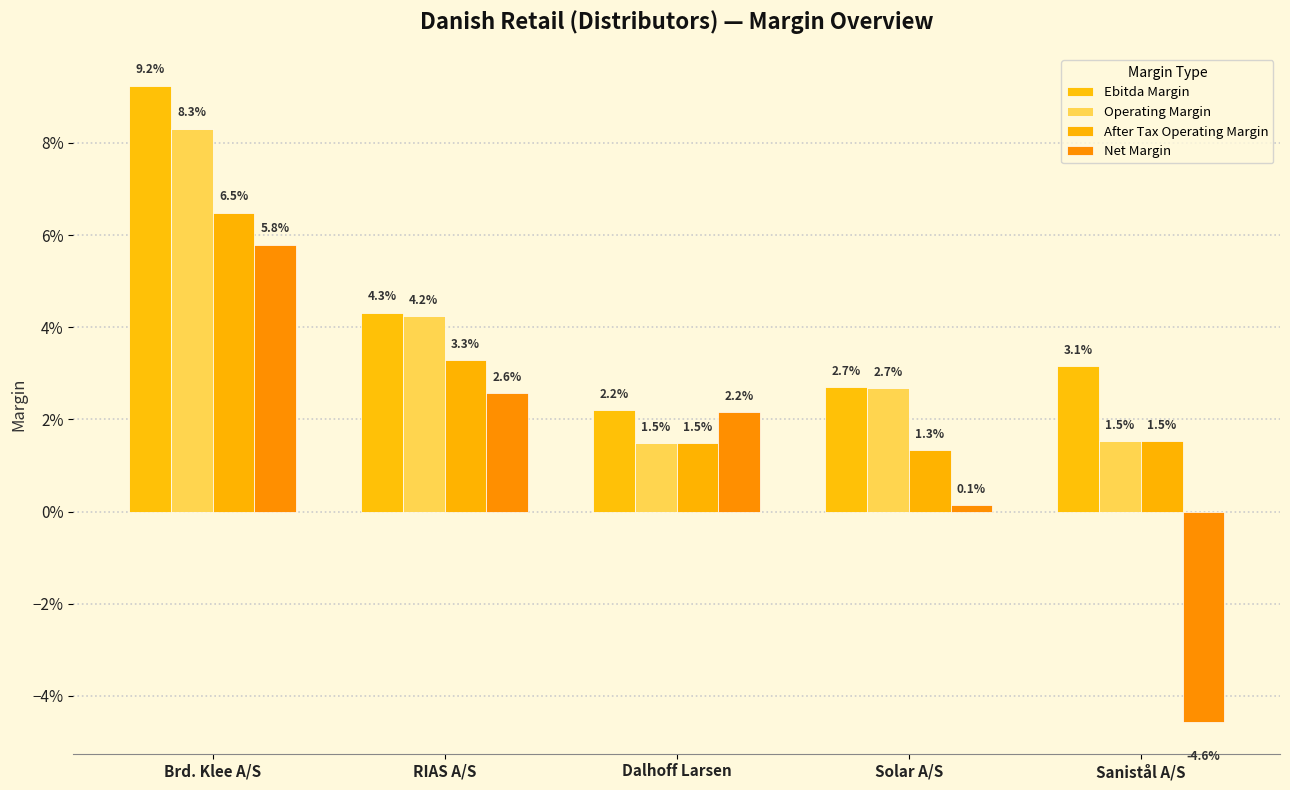

At how many categories does at least one series exceed 0?

5